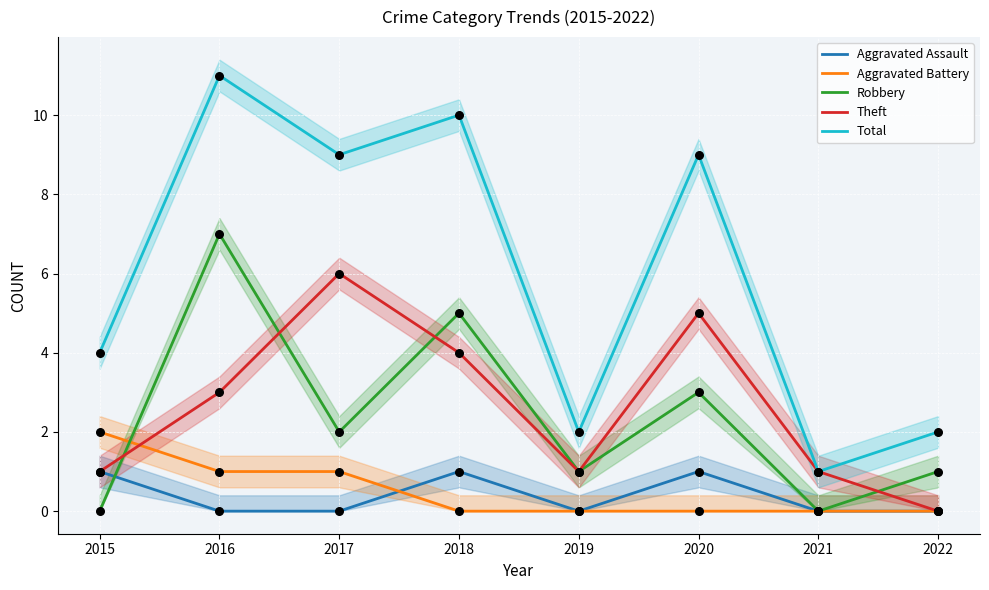

Which series reaches the minimum Y coordinate?

Aggravated Assault